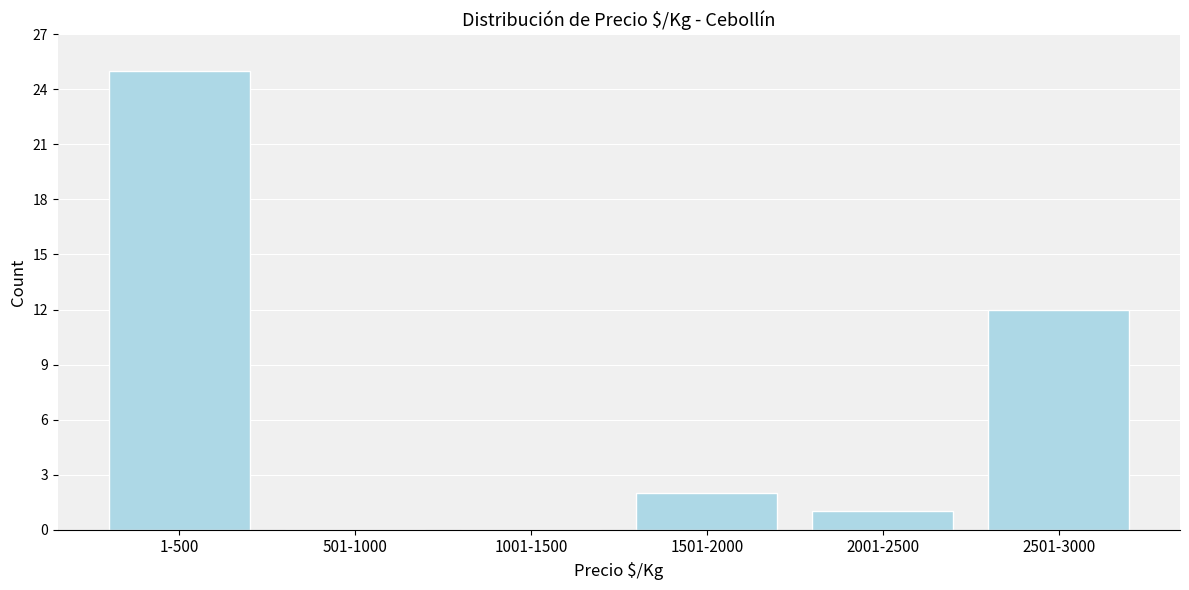

Reading right to left, extract all data points from this chart.

2501-3000=12	2001-2500=1	1501-2000=2	1001-1500=0	501-1000=0	1-500=25